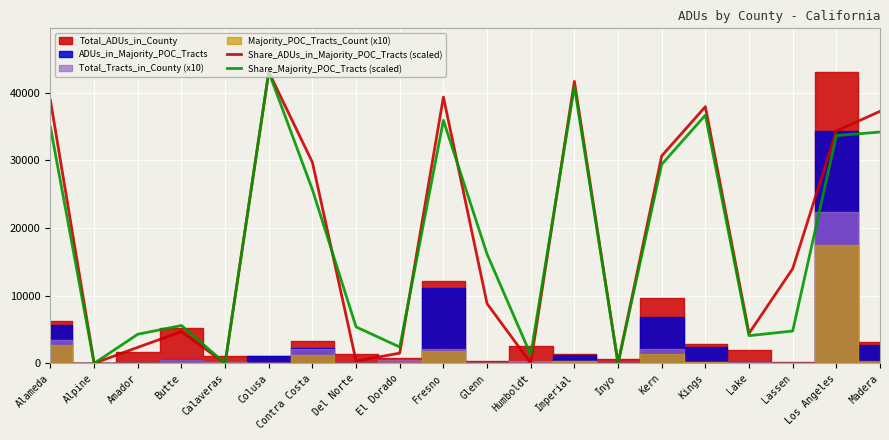

How many times do Share_Majority_POC_Tracts (scaled) and Share_ADUs_in_Majority_POC_Tracts (scaled) cross each other?

4